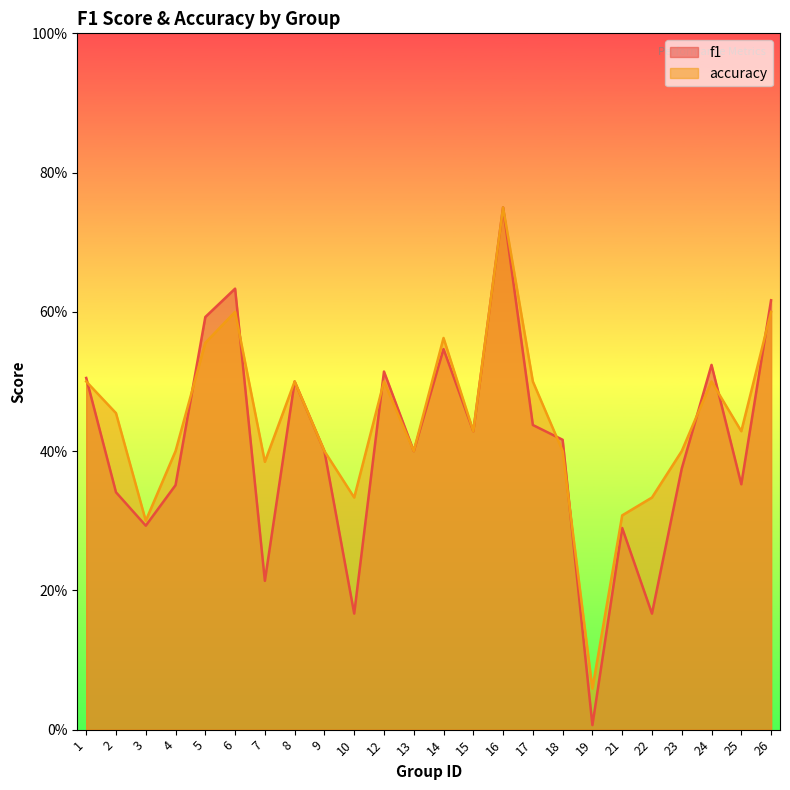

What is the value of the f1 point at the 24th from the left?

0.6